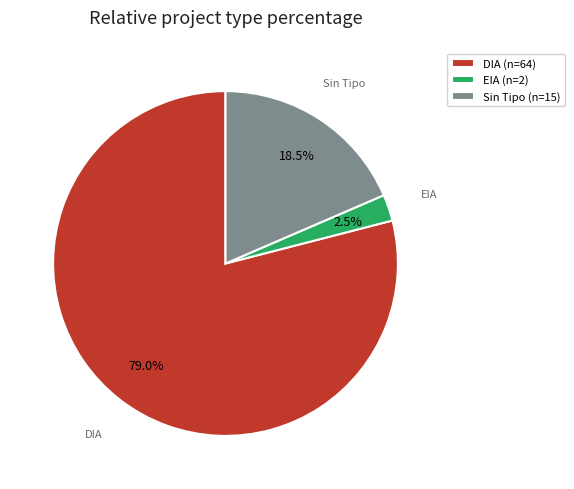

Which category accounts for the majority?

DIA (n=64)